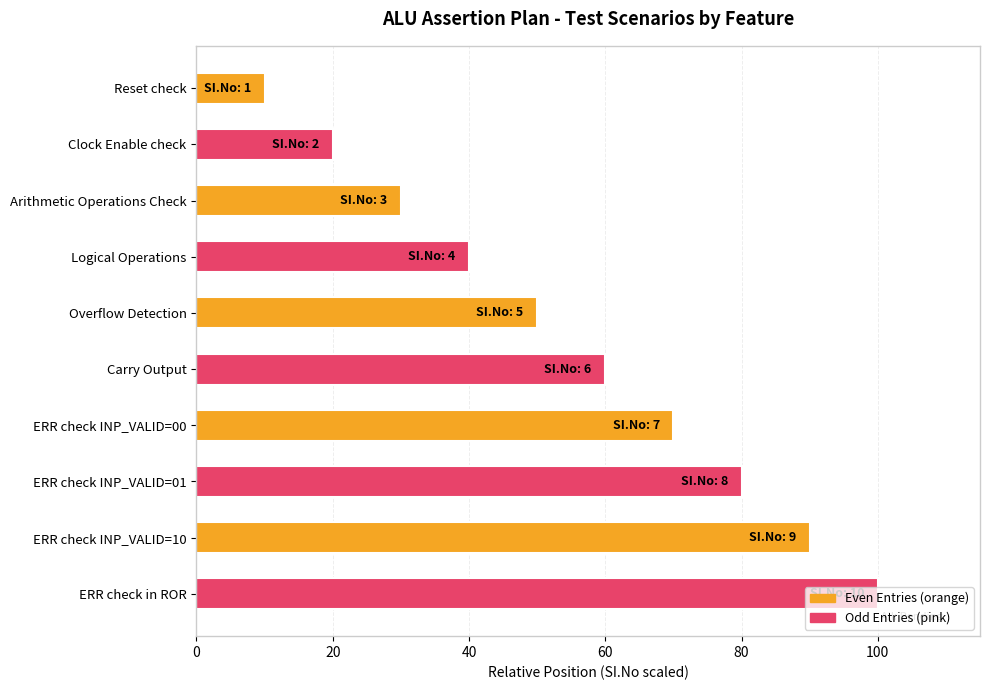

Is it true that the value at Arithmetic Operations Check is 30?

True